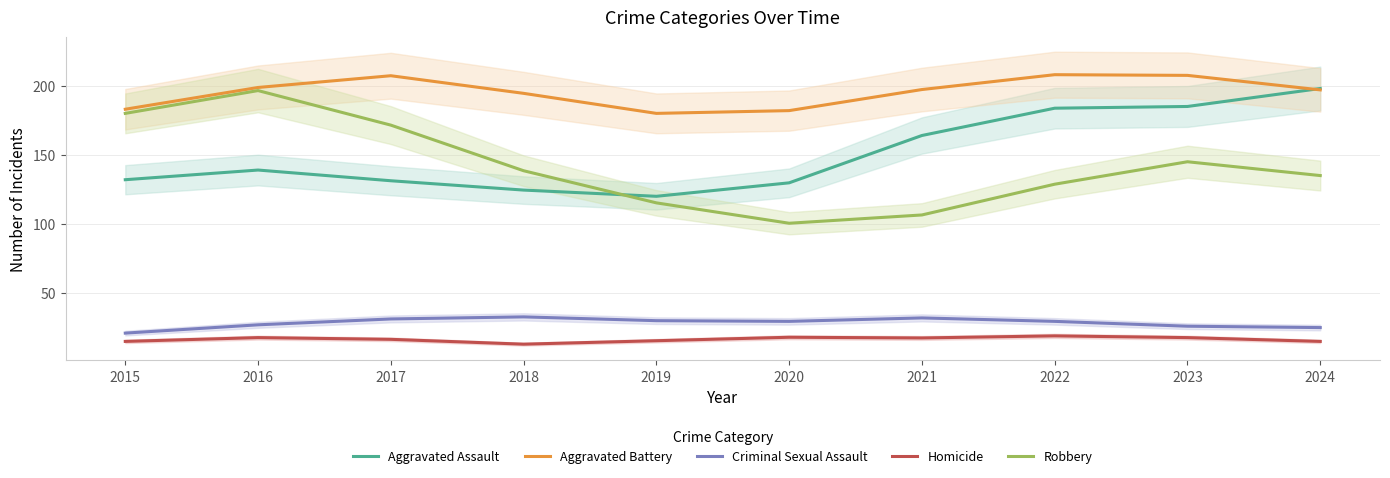

Between 2020 and 2018, which is larger?

2020